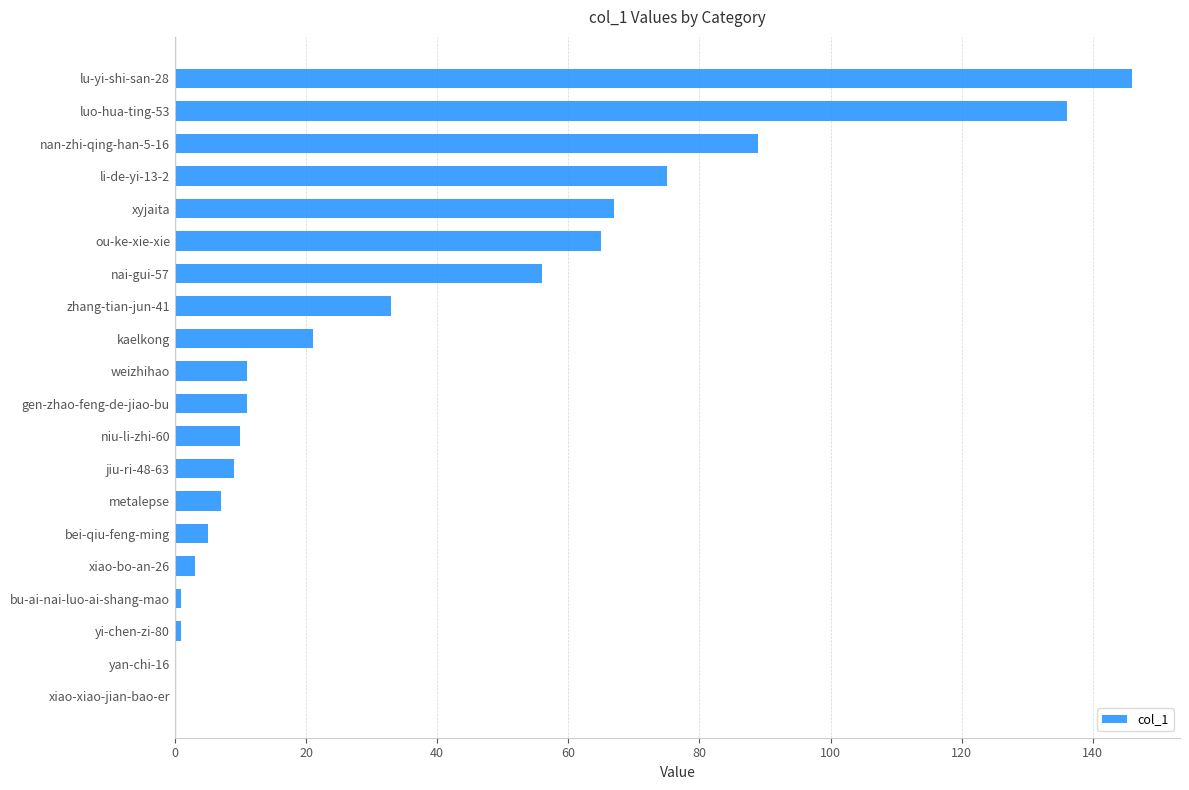

Are the bars horizontal?

Yes